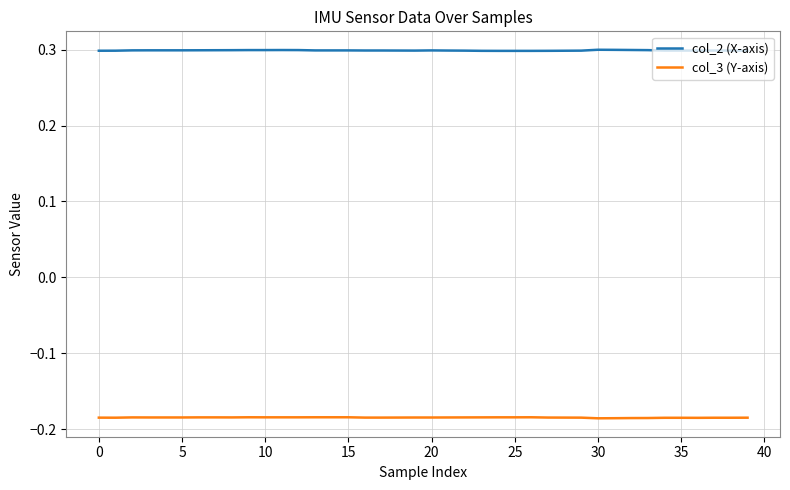

Which series has the largest total across all categories?

col_2 (X-axis)